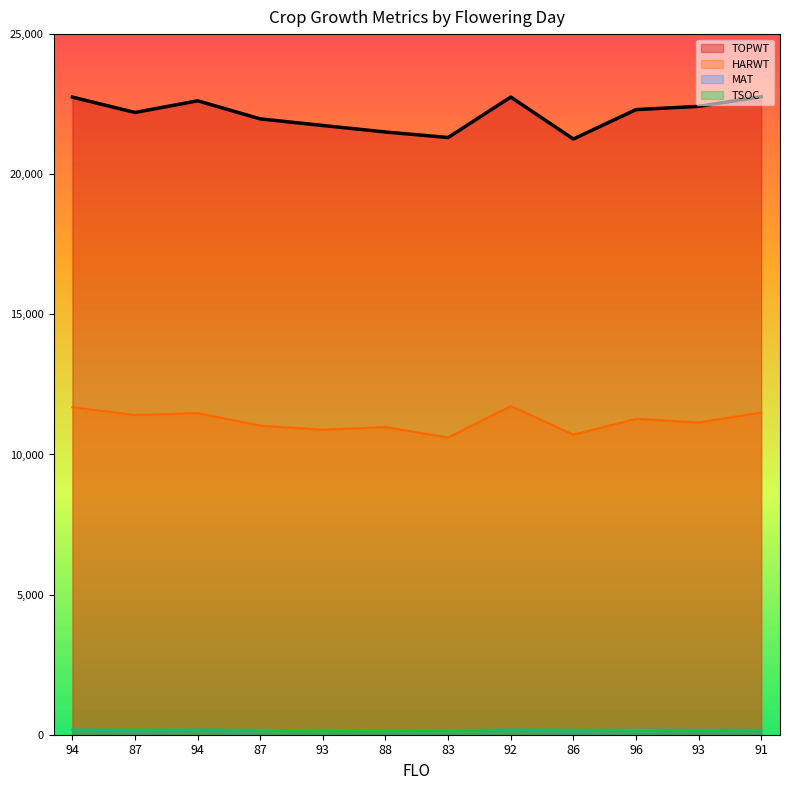

What is the difference between the maximum and minimum values in the MAT series?

23